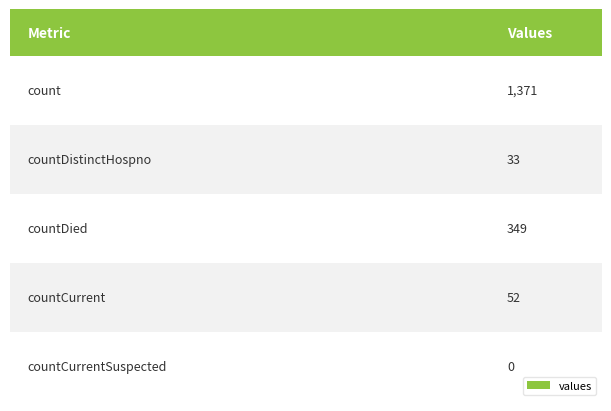

Reading left to right, extract all data points from this chart.

1371	33	349	52	0